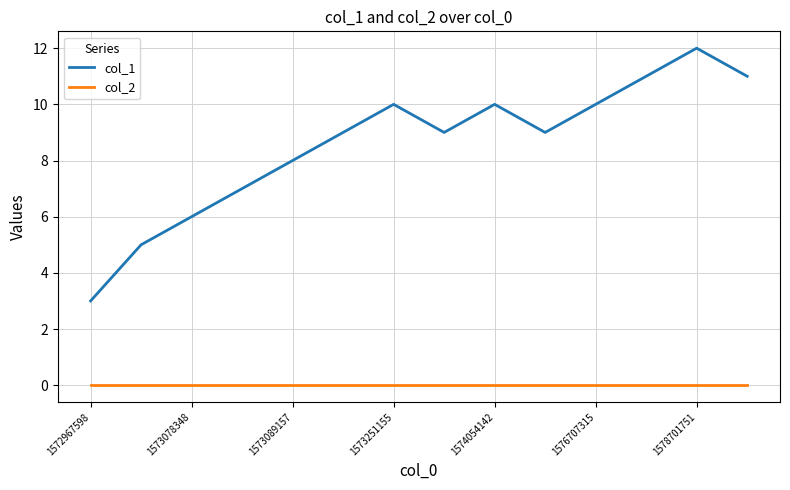

True or false: col_1 and col_2 cross at least once.

False